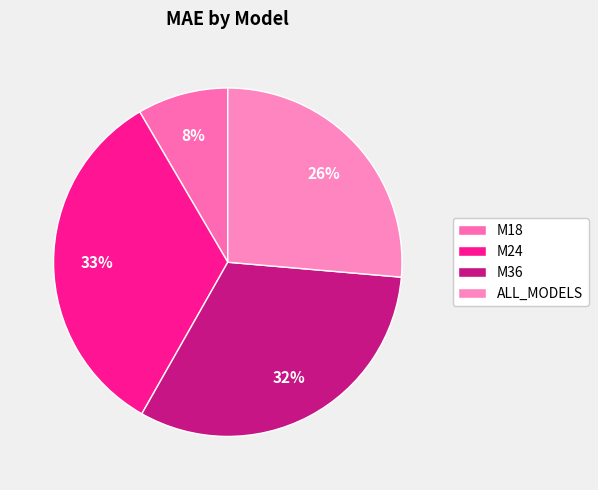

To the nearest percent, what portion does M18 represent?

8%